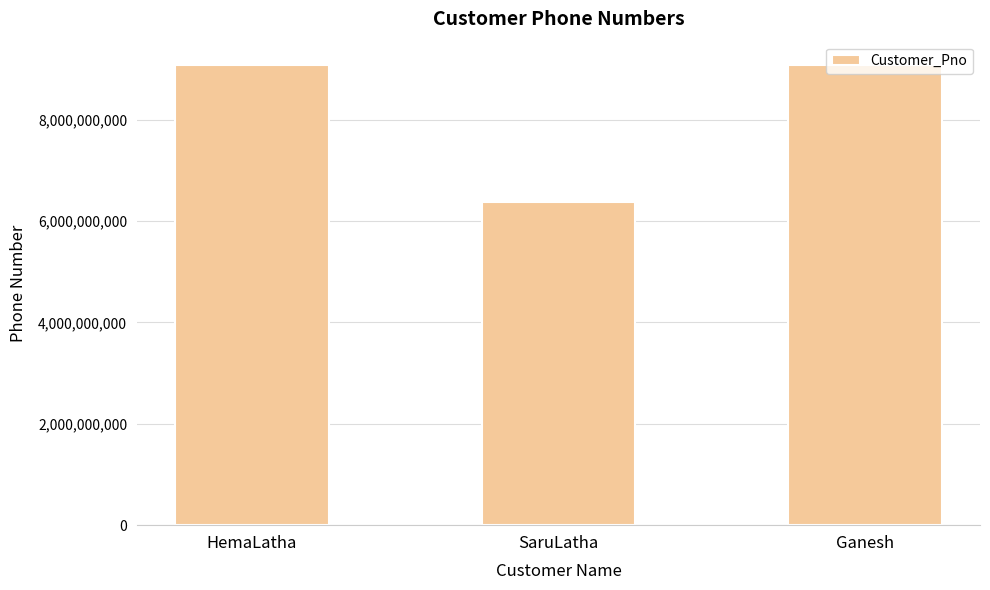

How many data points does each series have?

3